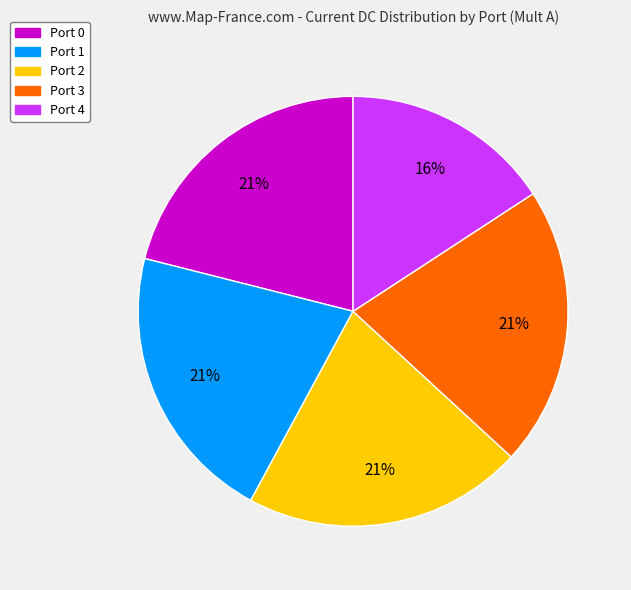

Is there any slice that represents more than half of the pie?

No